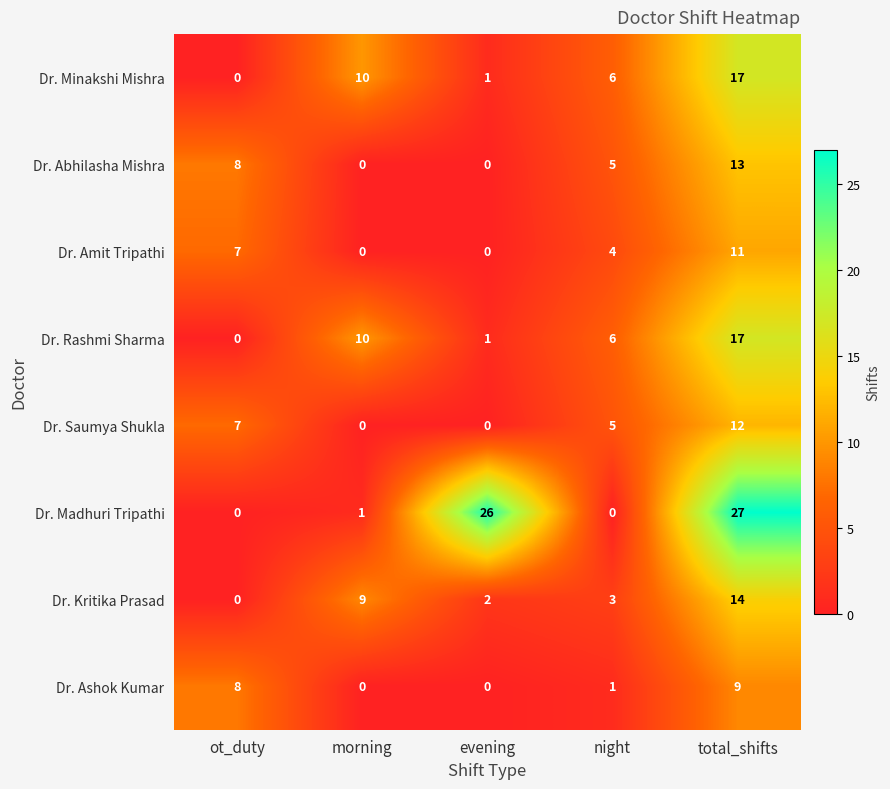

How many Dr. Ashok Kumar values are between 0 and 8?

4